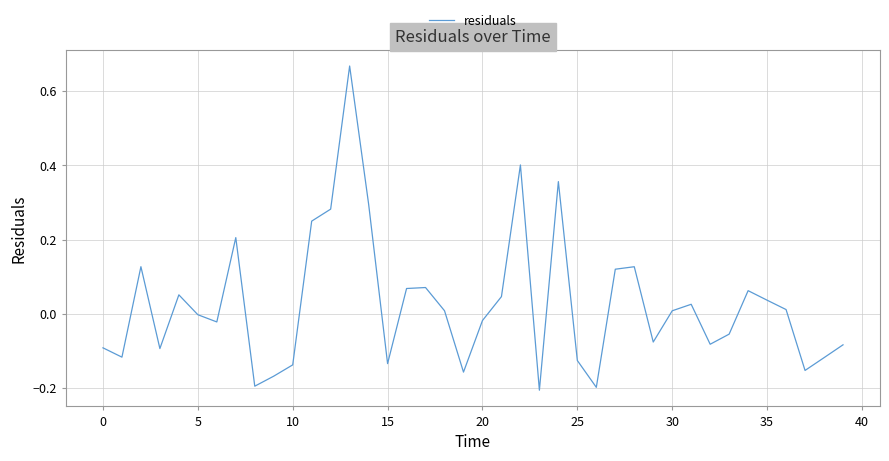

What is the difference between the maximum and minimum values?

0.9